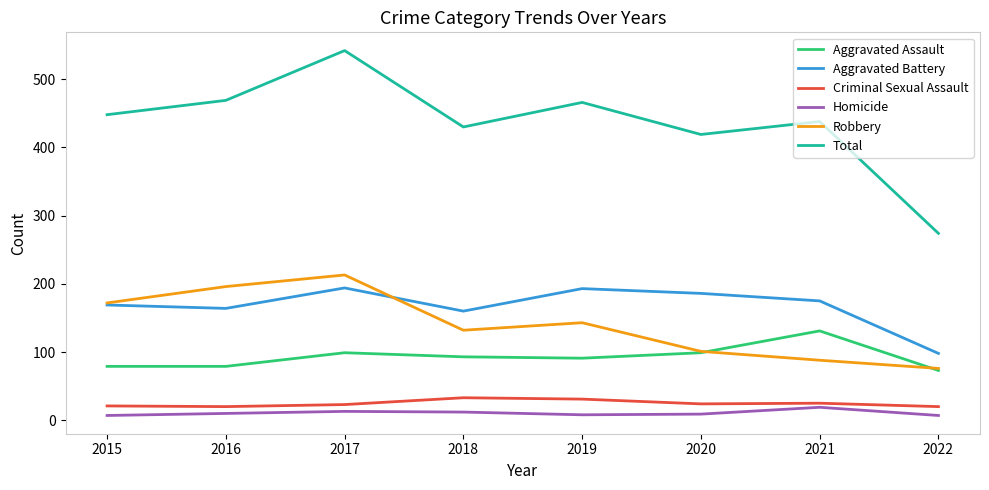

What are all the series names shown in the legend?

Aggravated Assault, Aggravated Battery, Criminal Sexual Assault, Homicide, Robbery, Total